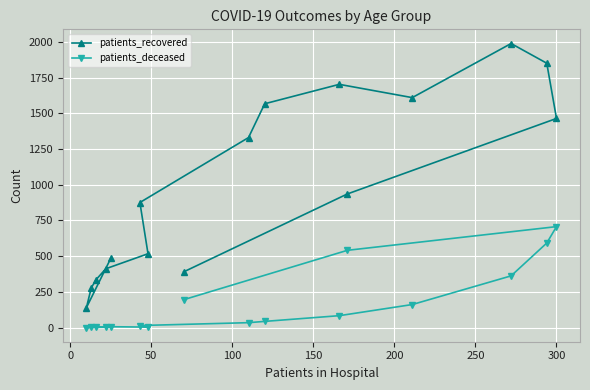

At how many categories does at least one series exceed 1649?

3